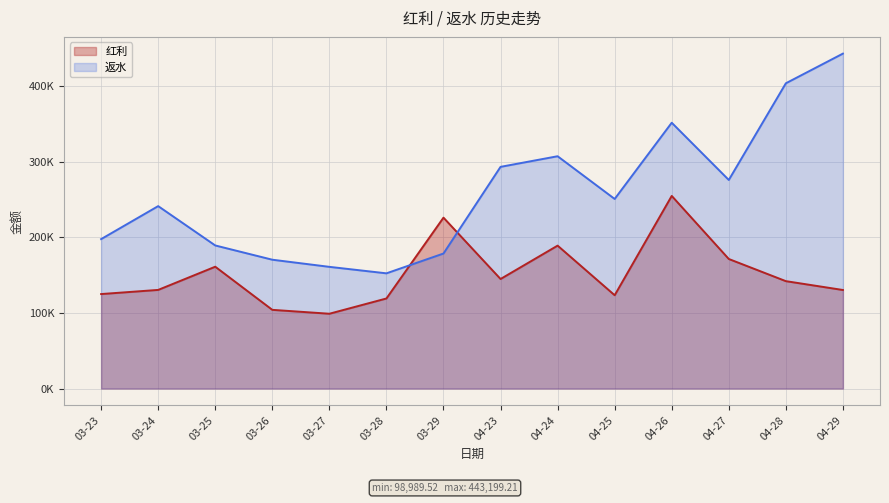

Reading left to right, what are all the values shown in this chart?

红利: 03-23=125028.9	03-24=130522.2	03-25=161217.2	03-26=104141.5	03-27=98989.5	03-28=119185.4	03-29=226137.5	04-23=144947.9	04-24=189120.7	04-25=123471.9	04-26=254892.0	04-27=171438.4	04-28=142111.6	04-29=130410.0
返水: 03-23=197734.0	03-24=241393.5	03-25=189340.9	03-26=170479.8	03-27=161036.7	03-28=152450.5	03-29=178671.2	04-23=293347.8	04-24=307398.3	04-25=250870.9	04-26=351732.4	04-27=275994.9	04-28=403929.5	04-29=443199.2